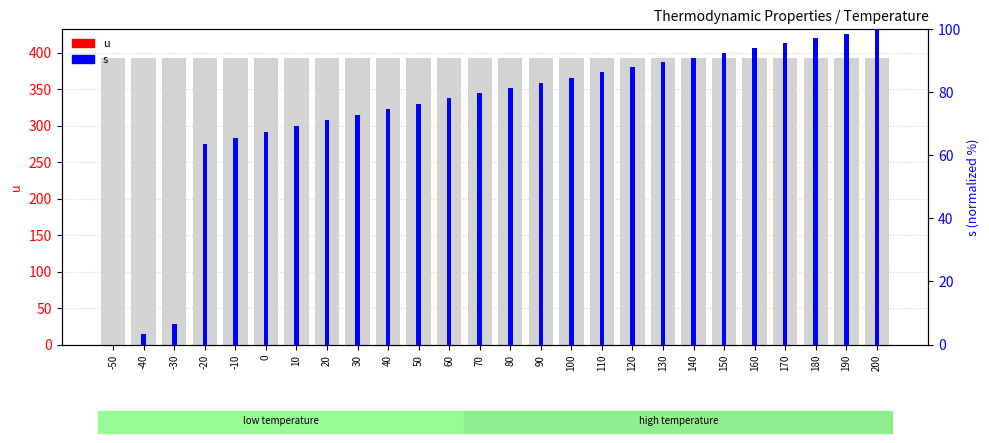

True or false: u (left) has a value of 500.2 at 130.

False